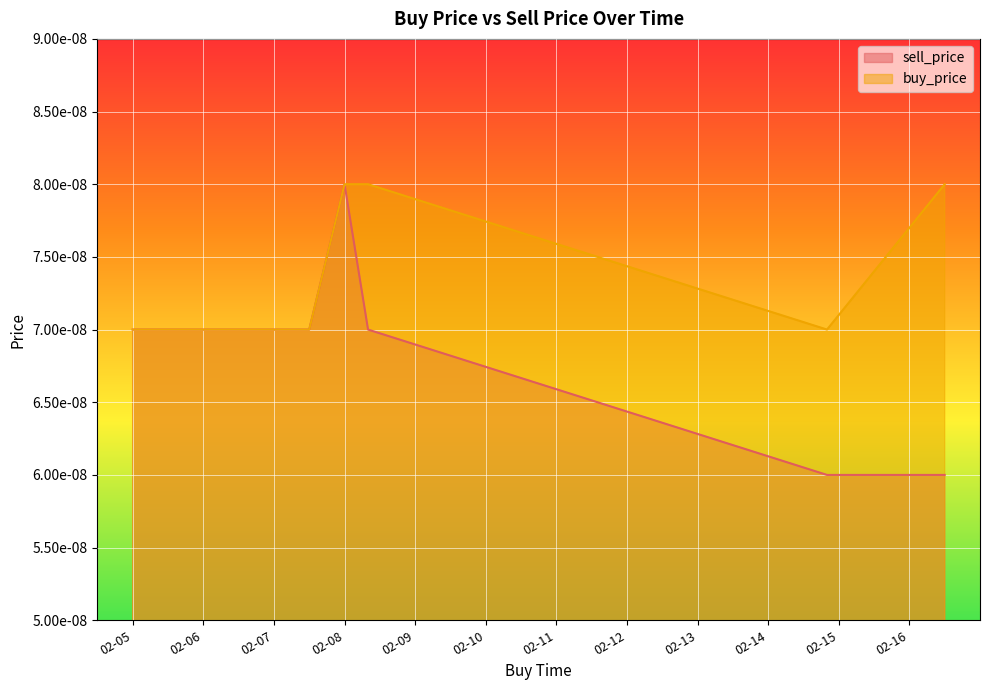

True or false: sell_price has a value of 0.0 at 2020-02-07 23:59:59.

True